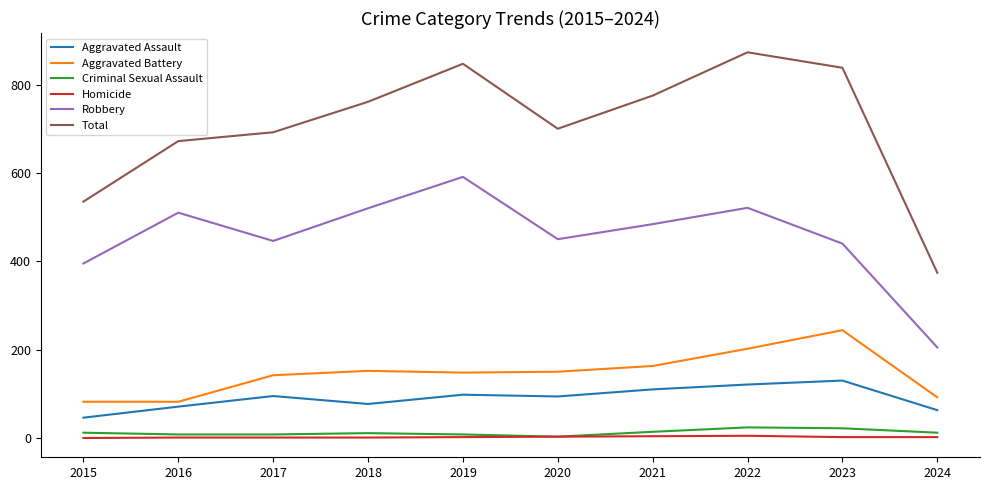

The value of Aggravated Battery at 2016 is 82. True or false?

True